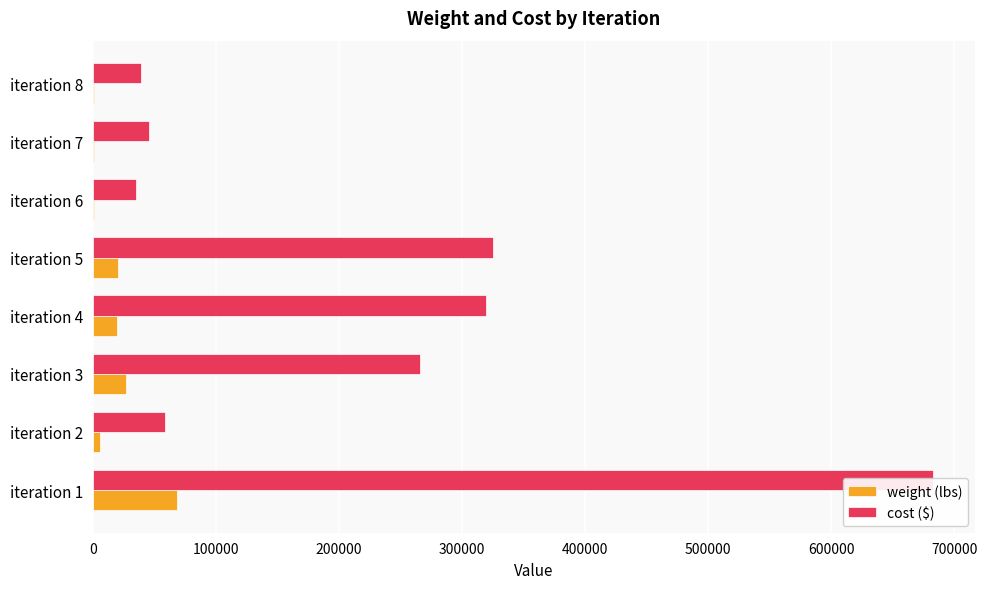

Is it true that cost ($) equals 410484.6 at iteration 3?

False